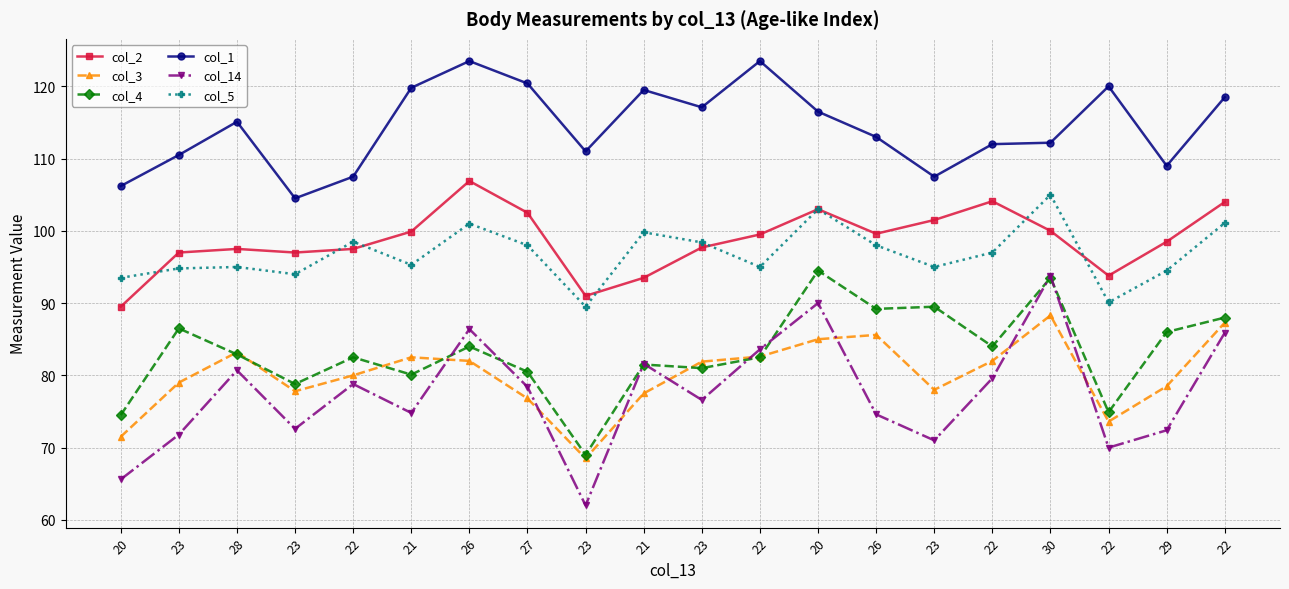

At which category does col_5 reach its first local peak?

28